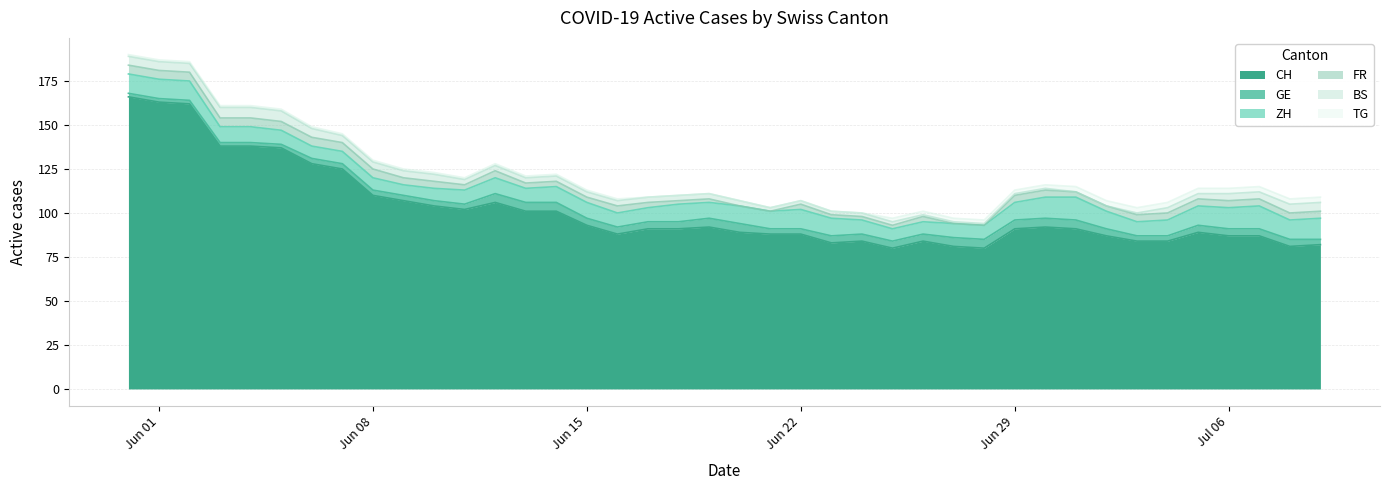

What is the value of the BS point at the 17th from the left?

3